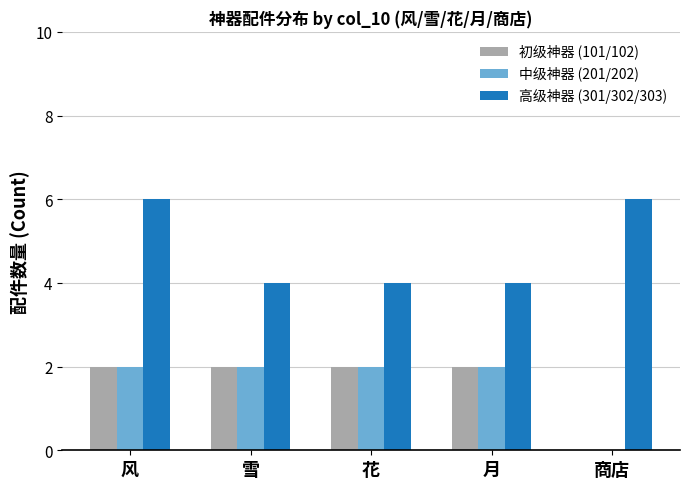

What is the total value across all series at 商店?

6